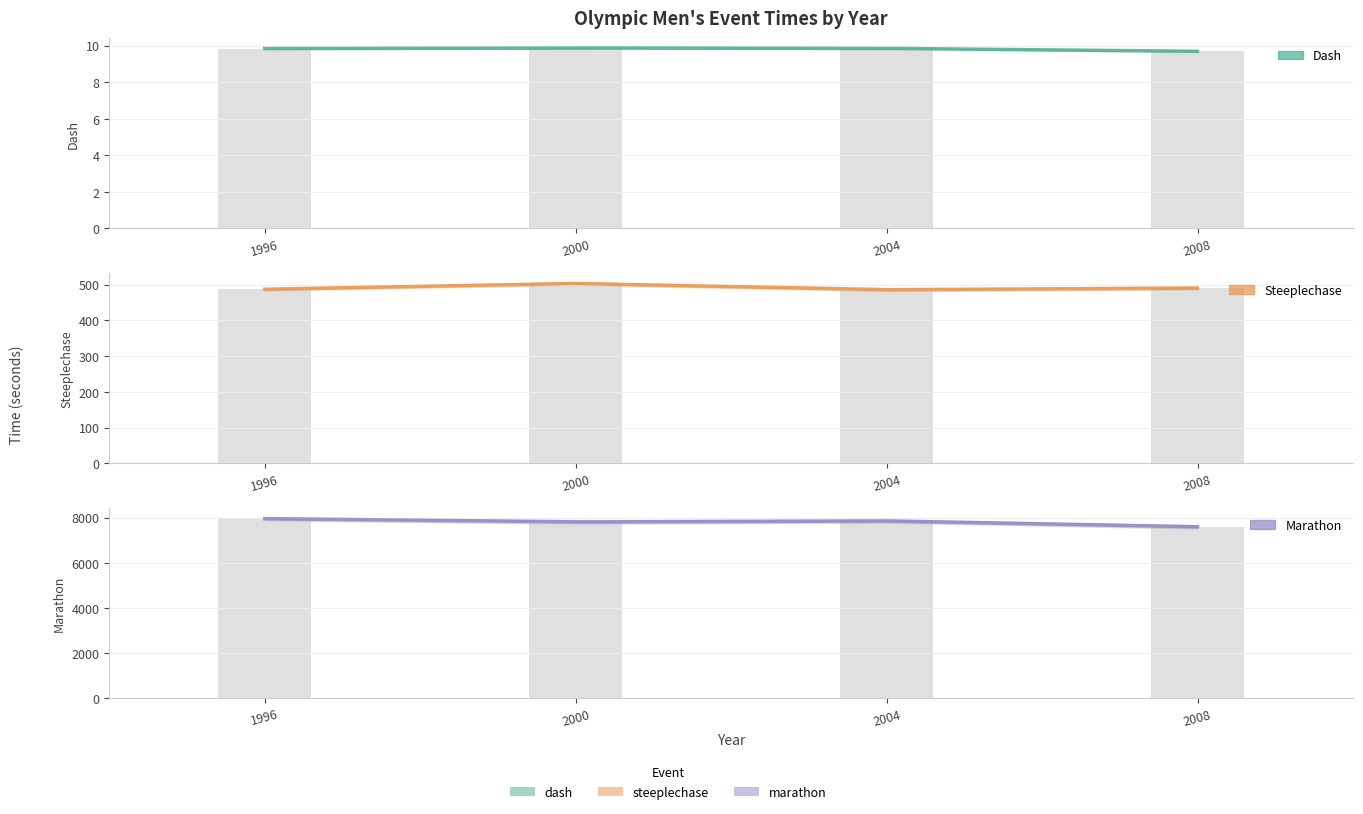

What is the value of the steeplechase bar at the 3rd from the left?

485.8